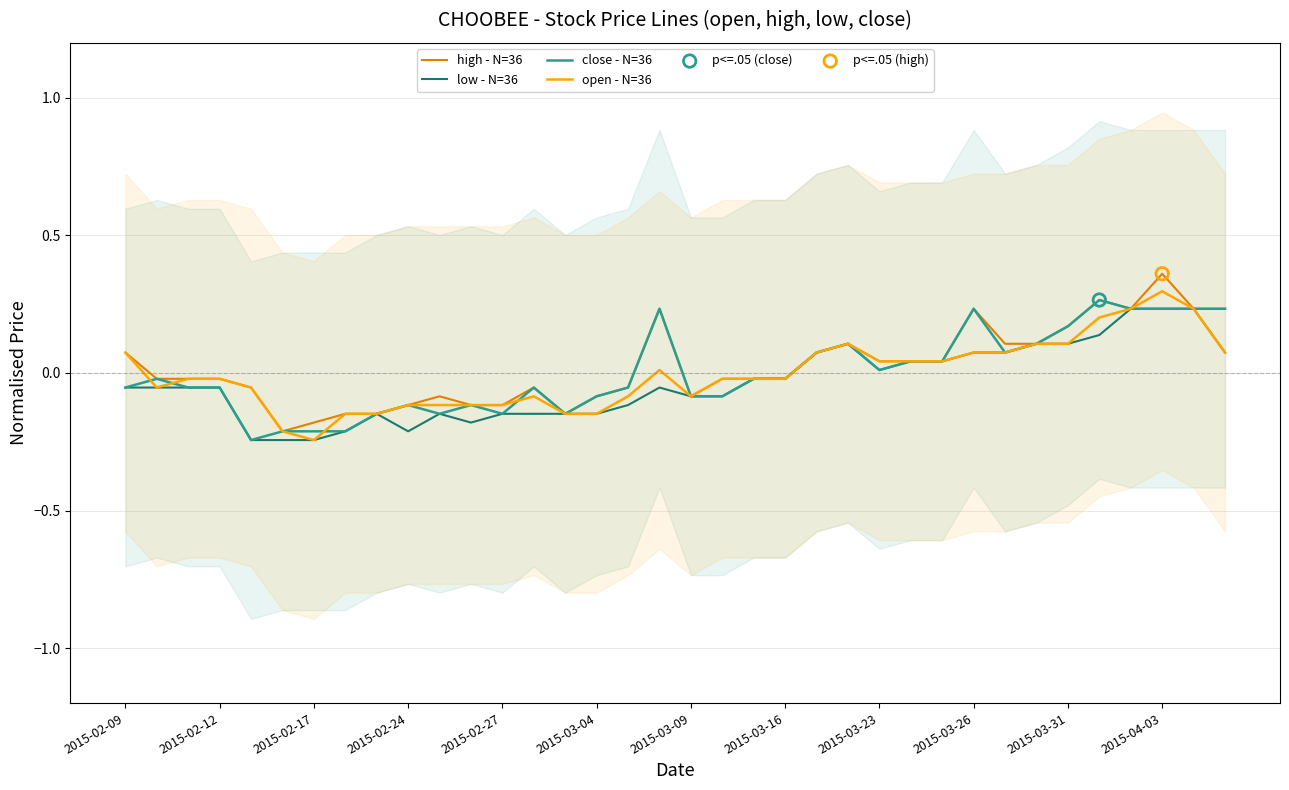

Which series contains the lowest Y value?

low - N=36